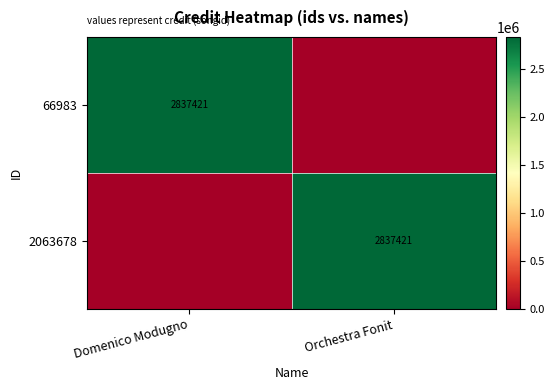

True or false: 66983 has a value of 2837421 at Domenico Modugno.

True